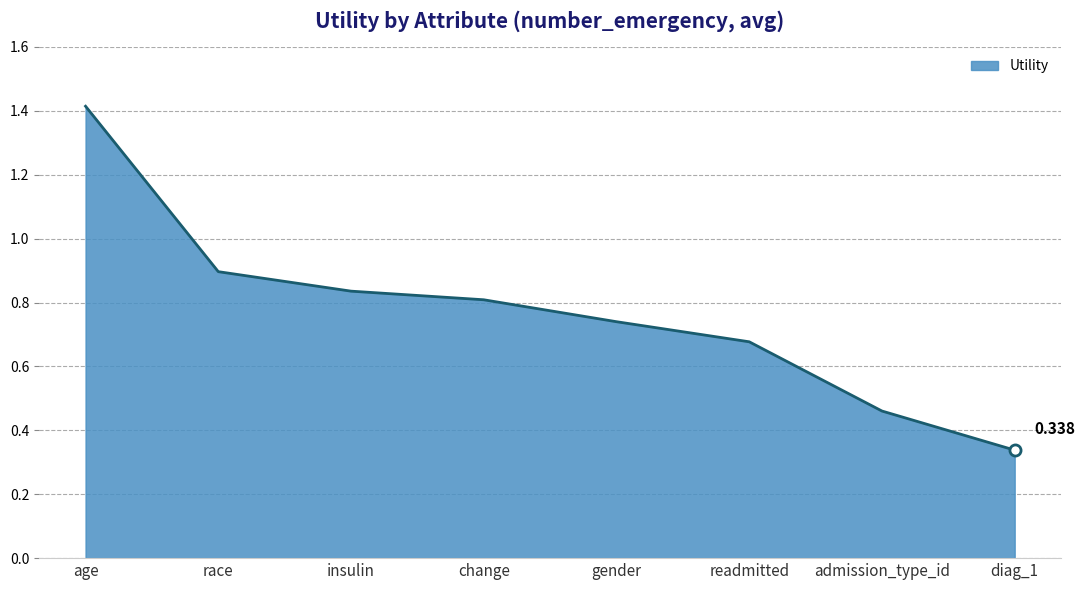

Which has a higher value, age or insulin?

age